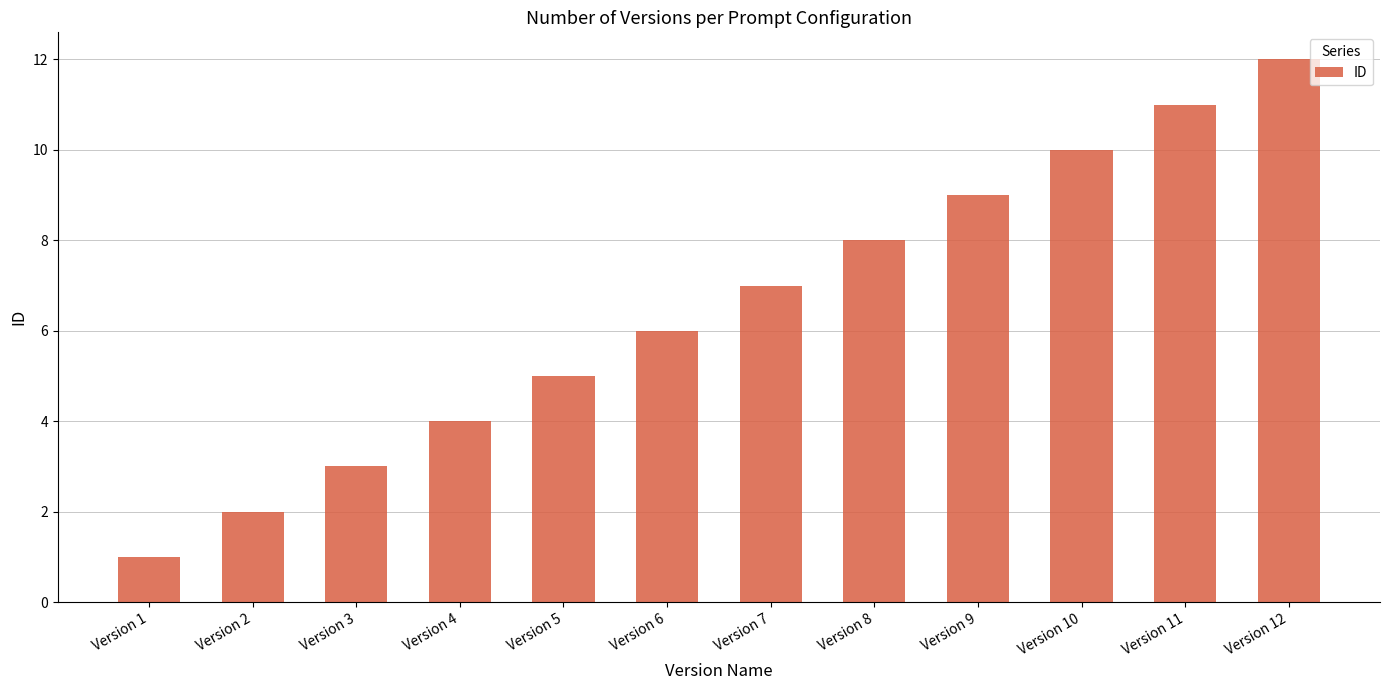

What is the change in value from Version 1 to Version 5?

+4